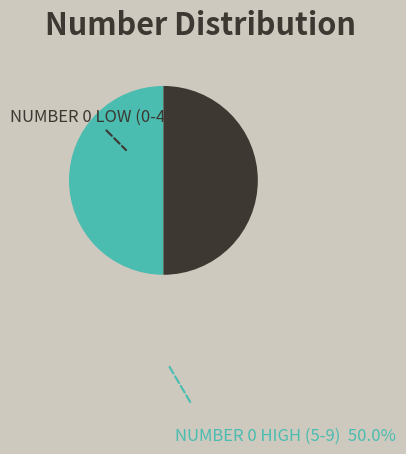

Does any single category account for the majority?

No